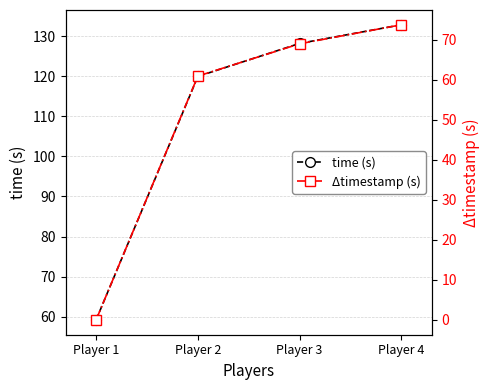

What is the difference between the second highest and minimum values in the Δtimestamp (s) series?

69.0